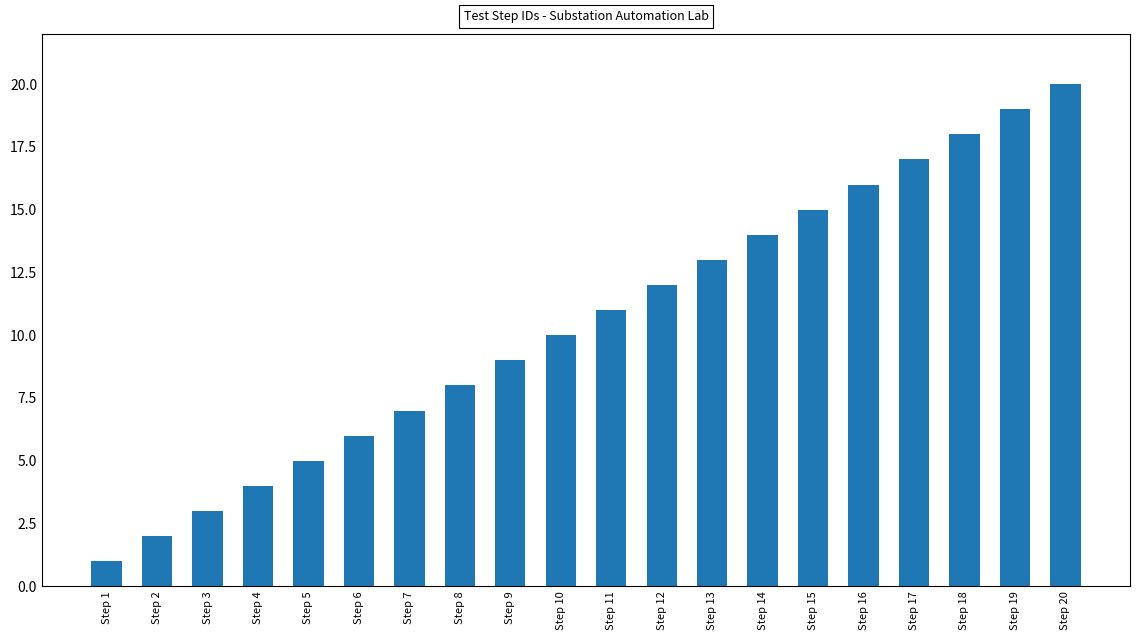

What is the sum of the values at Step 19 and Step 15?

34